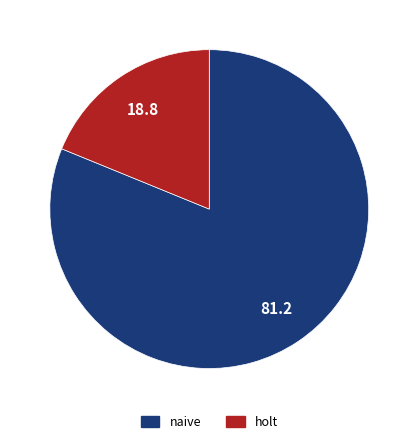

Does any single category account for the majority?

Yes